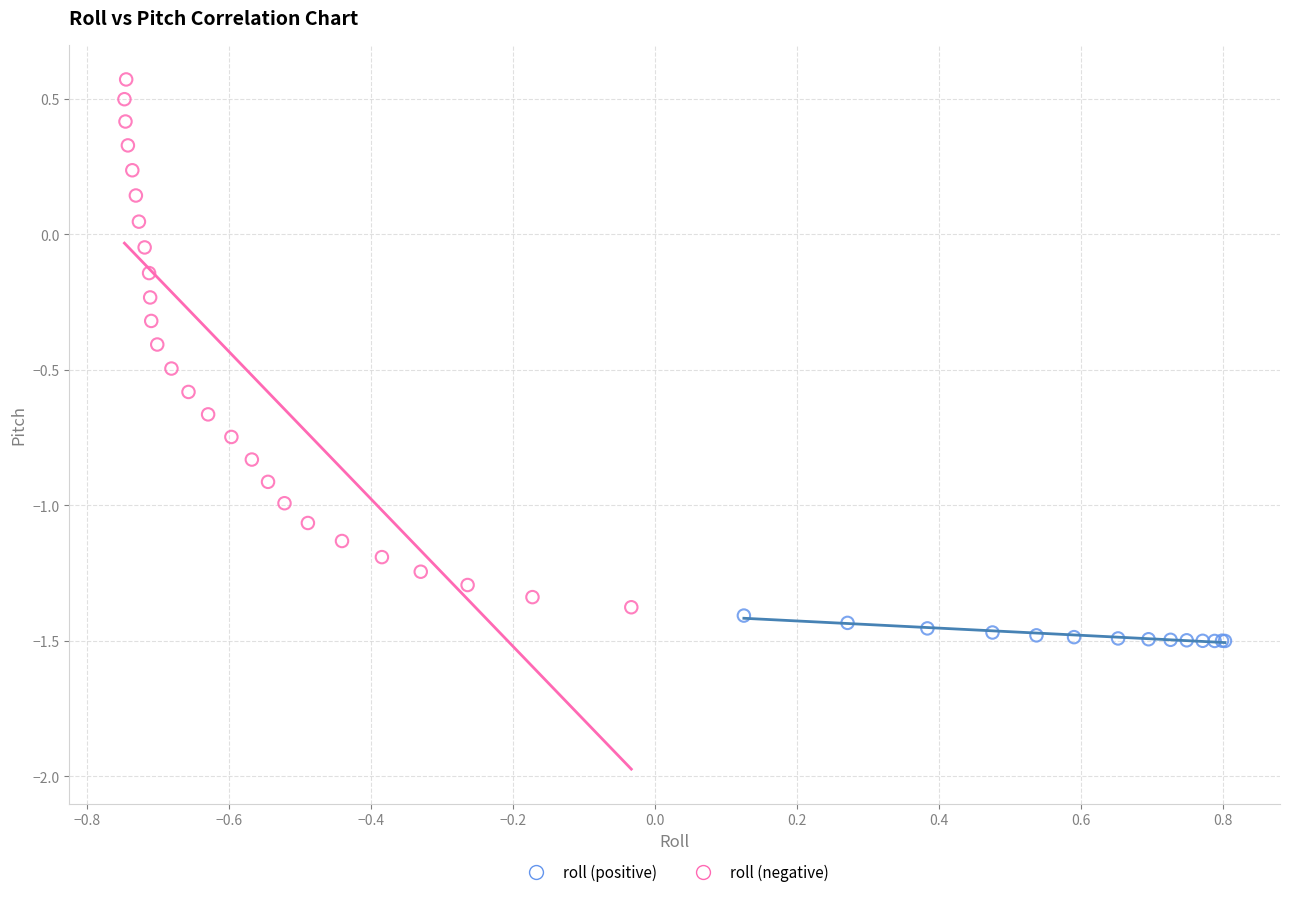

Which series contains the lowest Y value?

roll (positive)